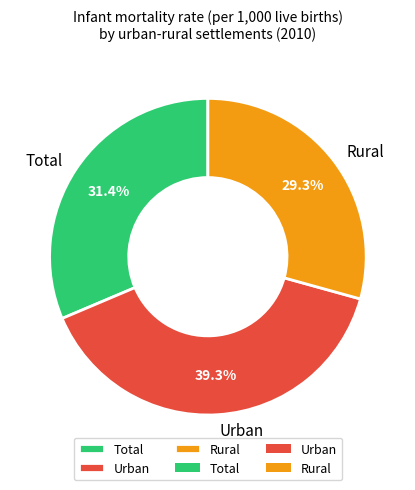

Is it true that Urban is 51% of the pie?

False